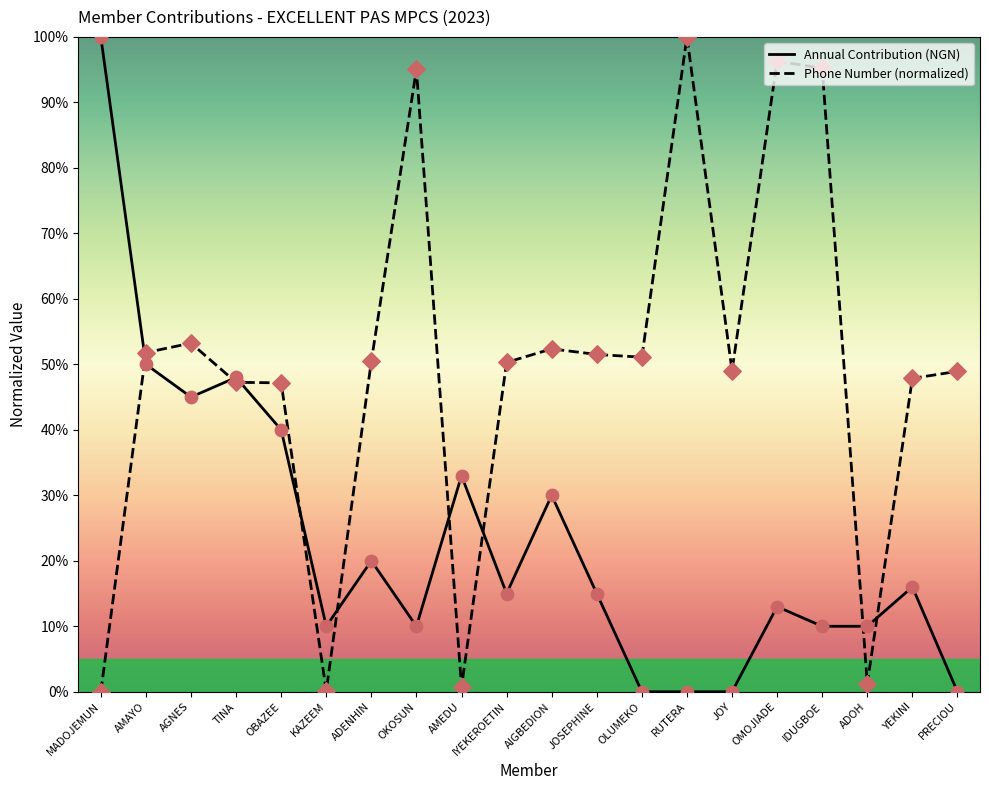

At how many categories does at least one series exceed 83?

5